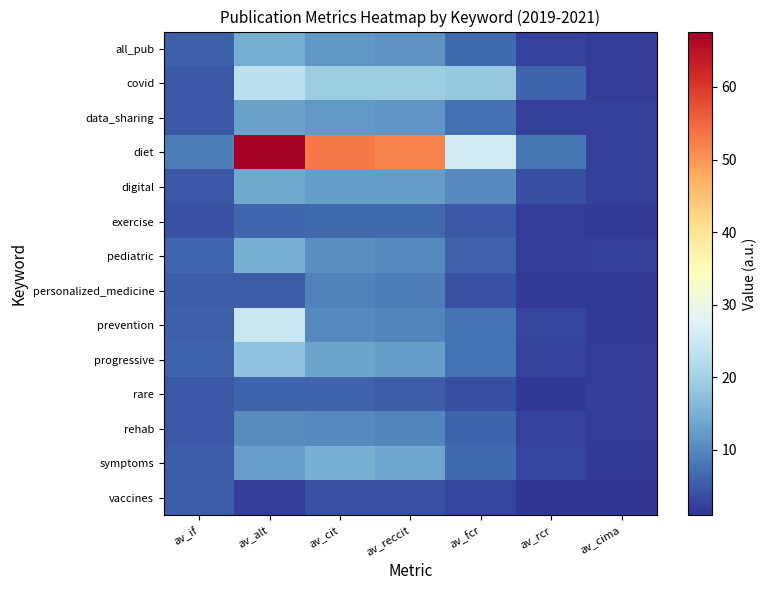

Reading right to left, transcribe all the data shown in this chart.

all_pub: 1.9	2.5	6.7	11.2	11.8	14.7	5.5
covid: 2.0	6.2	18.4	19.3	19.3	23.4	4.8
data_sharing: 2.3	2.2	7.4	11.5	12.2	13.2	4.8
diet: 2.1	8.2	26.2	51.8	52.9	67.6	8.9
digital: 2.3	3.8	10.2	12.6	12.6	14.0	4.6
exercise: 1.6	2.0	4.7	6.5	6.7	6.4	3.9
pediatric: 2.1	2.0	5.8	10.1	10.7	15.0	6.3
personalized_medicine: 1.6	1.7	4.0	8.9	9.3	5.3	5.4
prevention: 1.8	2.8	7.6	9.6	10.2	24.8	5.5
progressive: 1.9	2.5	7.6	12.6	13.4	17.7	6.2
rare: 2.0	1.4	3.7	5.3	6.0	6.1	4.7
rehab: 2.0	2.5	6.1	9.7	10.4	10.5	4.7
symptoms: 1.8	2.6	6.6	13.6	14.8	12.8	5.3
vaccines: 1.0	1.1	2.6	4.0	4.0	2.0	5.4